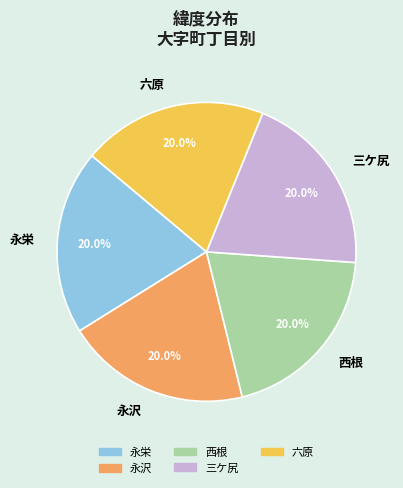

The 永栄 slice represents 11% of the pie. True or false?

False